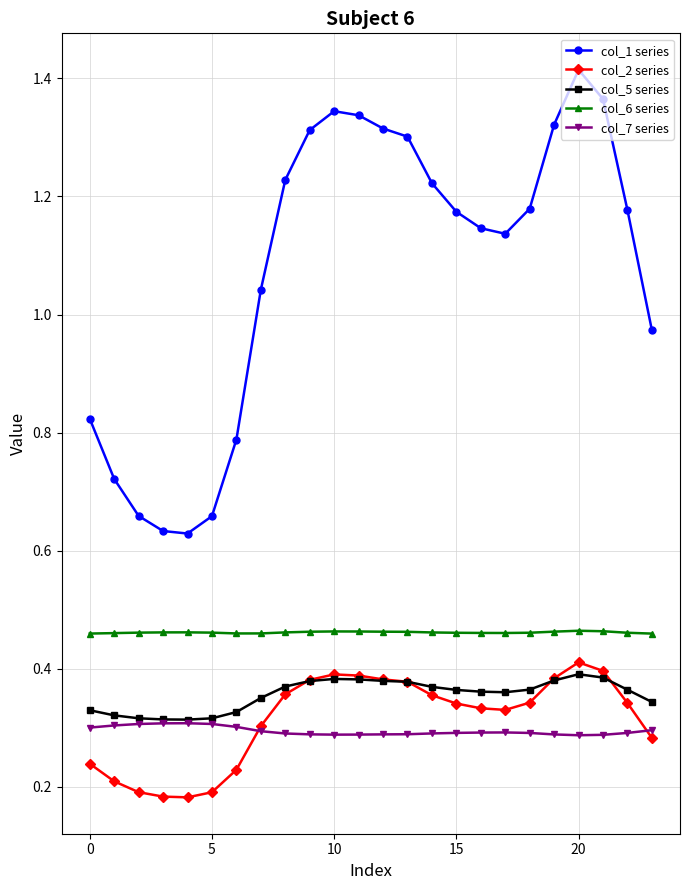

True or false: col_1 series and col_5 series intersect in this chart.

False